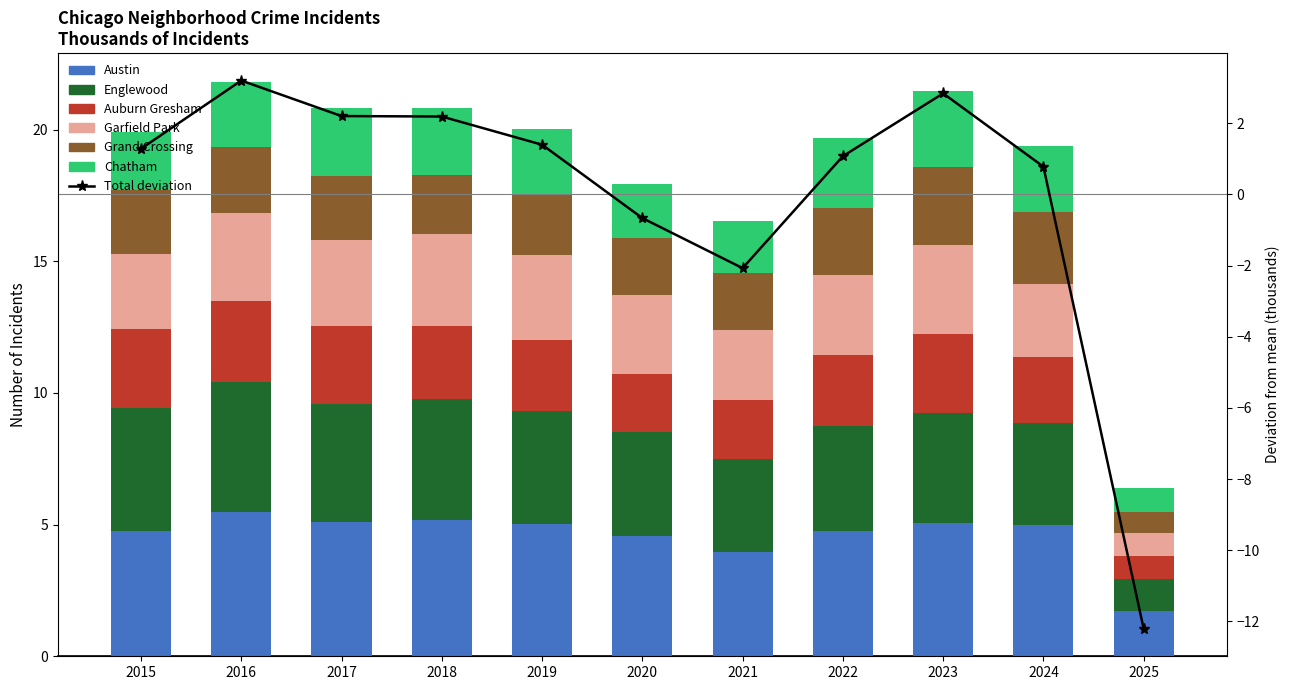

True or false: Austin has a value of 5.5 at 2016.

True